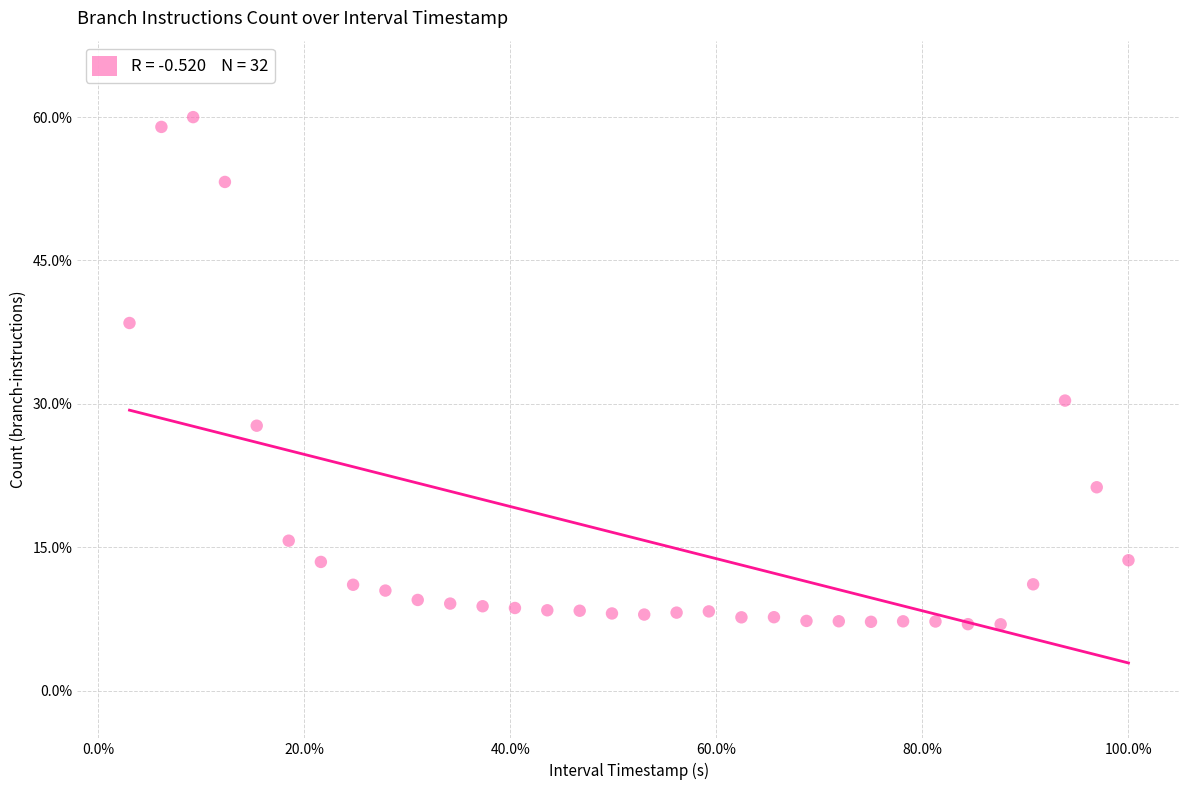

What is the range of Y values (max minus min)?

53.1